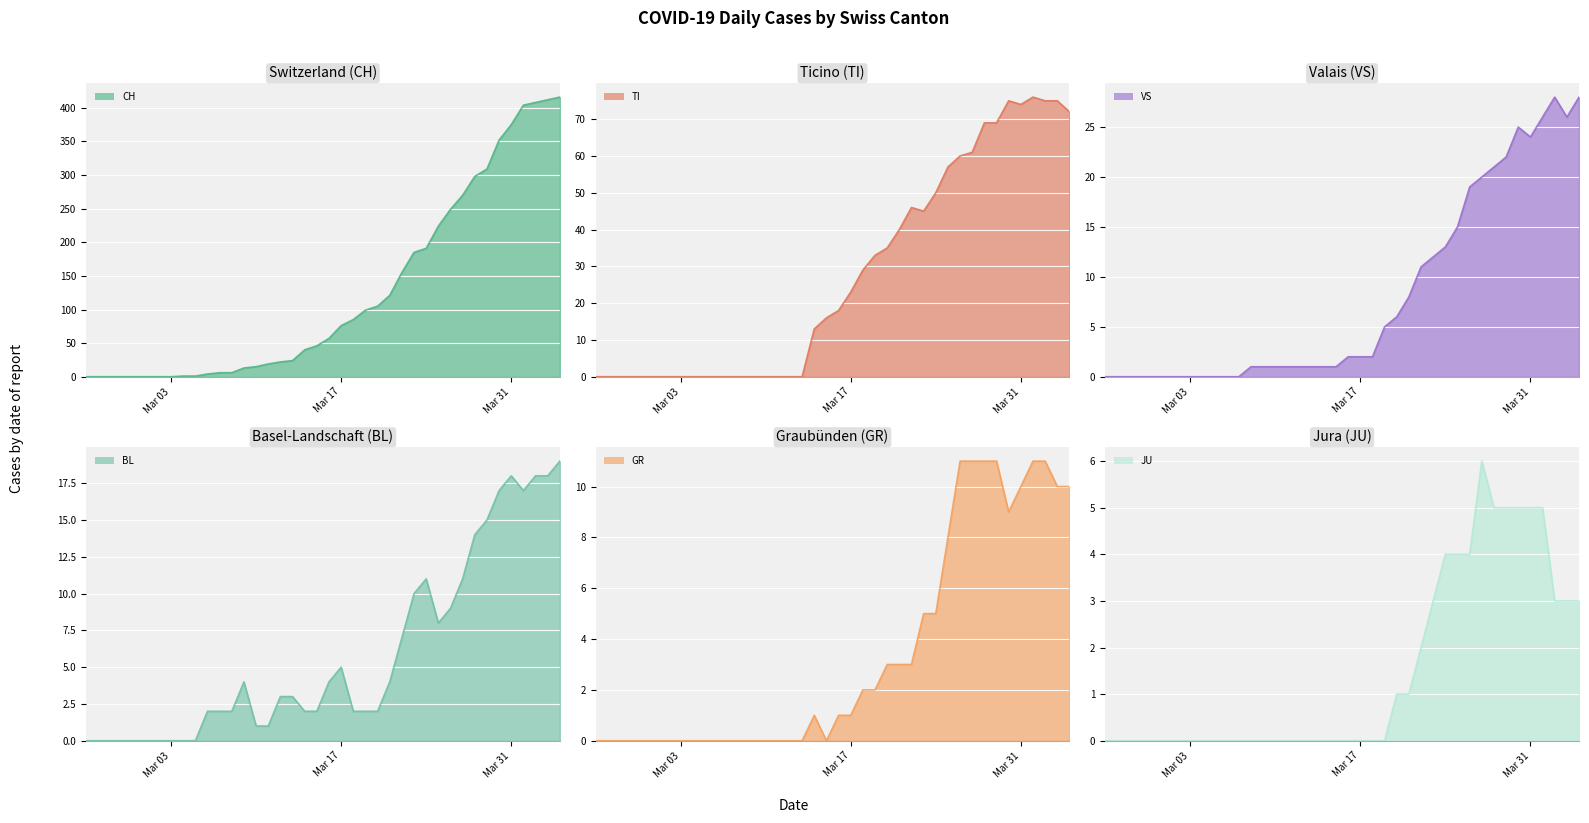

Reading left to right, list all the values displayed in this chart.

CH: 0	0	0	0	0	0	0	0	1	1	4	6	6	13	15	19	22	24	40	46	57	76	85	99	105	121	155	185	191	224	249	270	298	309	352	375	404	408	412	416
GR: 0	0	0	0	0	0	0	0	0	0	0	0	0	0	0	0	0	0	1	0	1	1	2	2	3	3	3	5	5	8	11	11	11	11	9	10	11	11	10	10
JU: 0	0	0	0	0	0	0	0	0	0	0	0	0	0	0	0	0	0	0	0	0	0	0	0	1	1	2	3	4	4	4	6	5	5	5	5	5	3	3	3
VS: 0	0	0	0	0	0	0	0	0	0	0	0	1	1	1	1	1	1	1	1	2	2	2	5	6	8	11	12	13	15	19	20	21	22	25	24	26	28	26	28
BL: 0	0	0	0	0	0	0	0	0	0	2	2	2	4	1	1	3	3	2	2	4	5	2	2	2	4	7	10	11	8	9	11	14	15	17	18	17	18	18	19
TI: 0	0	0	0	0	0	0	0	0	0	0	0	0	0	0	0	0	0	13	16	18	23	29	33	35	40	46	45	50	57	60	61	69	69	75	74	76	75	75	72